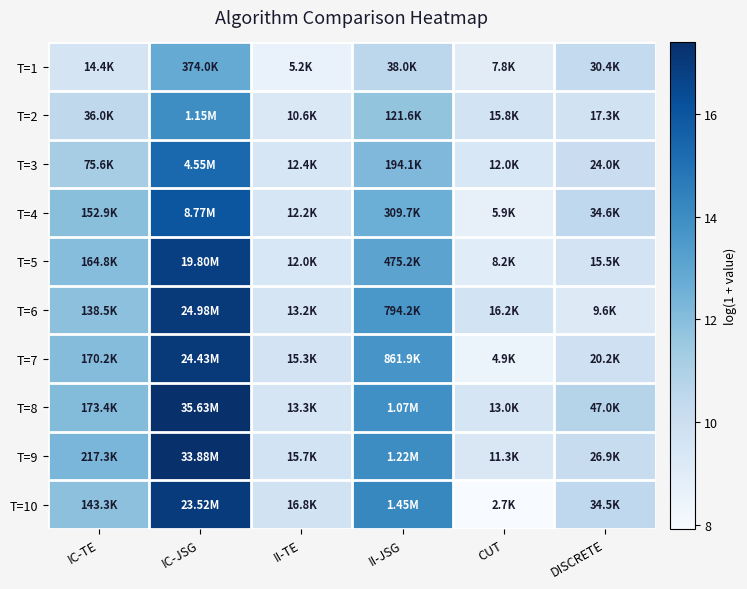

At how many categories does at least one series exceed 16?

1